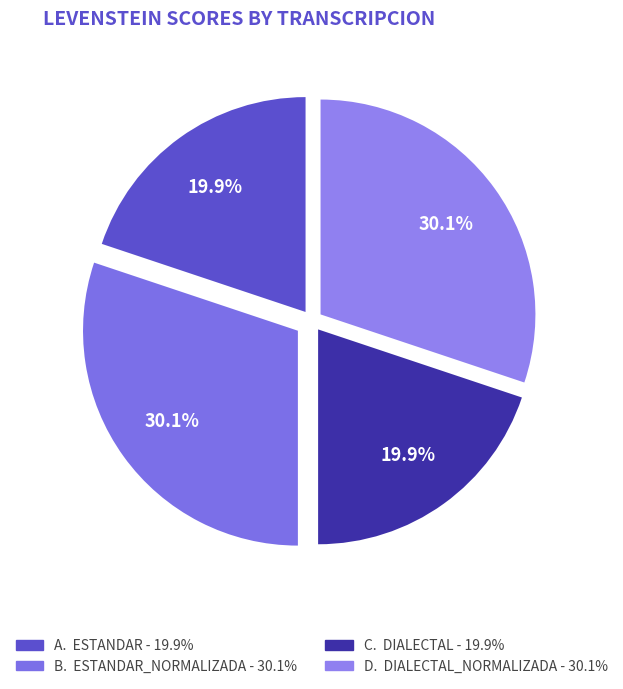

Count the number of slices in the pie.

4